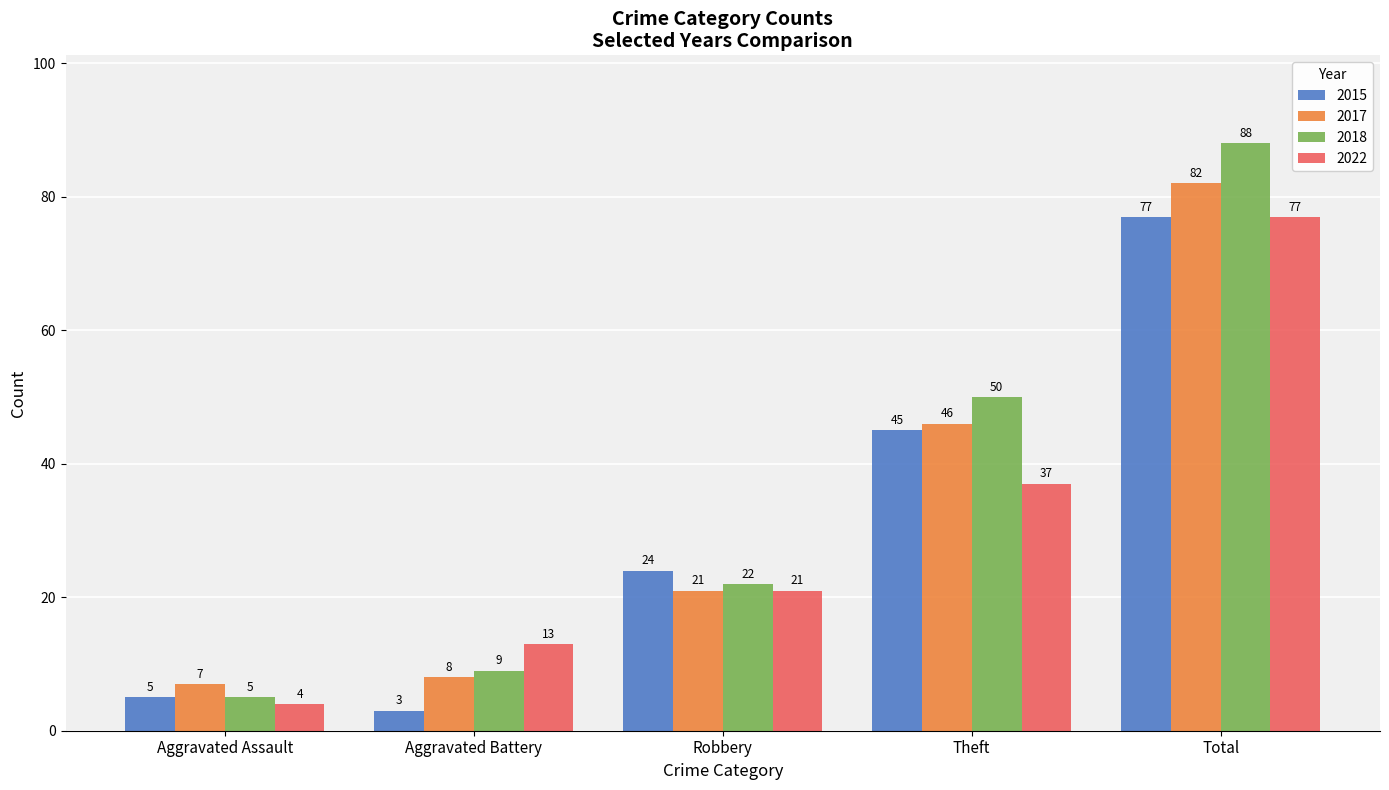

Count the 2022 values in the range 13 to 37.

3